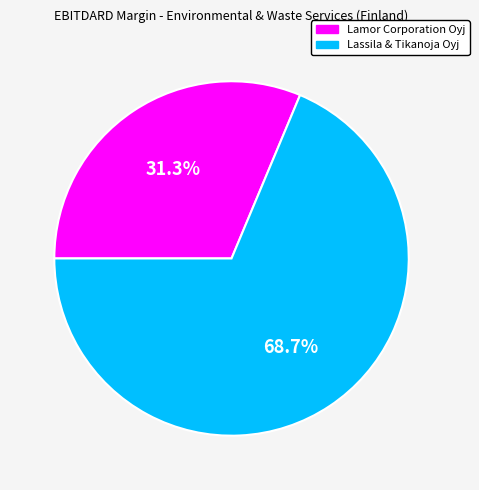

Does any single category account for the majority?

Yes